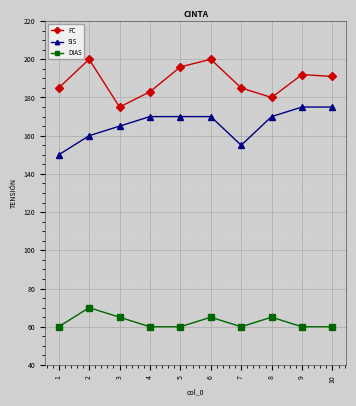

Is the value of FC at 7 greater than the value of SIS at 1?

Yes